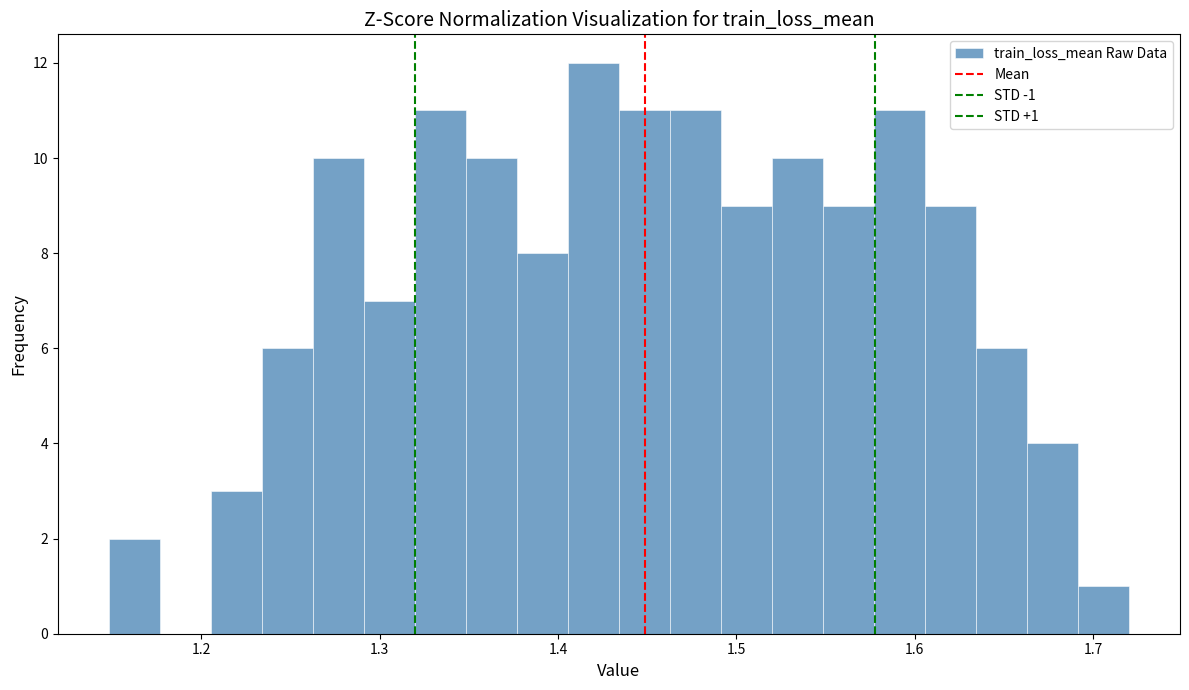

Around what value on the x-axis is the tallest bar? Give the approximate position of its centre, as read against the axis.

1.42